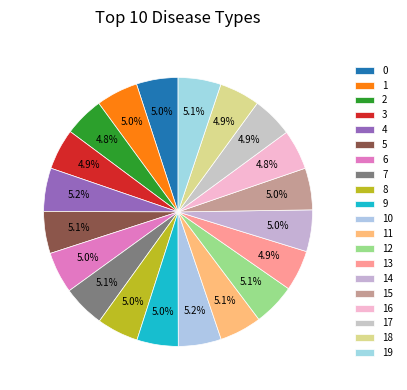

How much of the chart is everything except 17?

95.1%